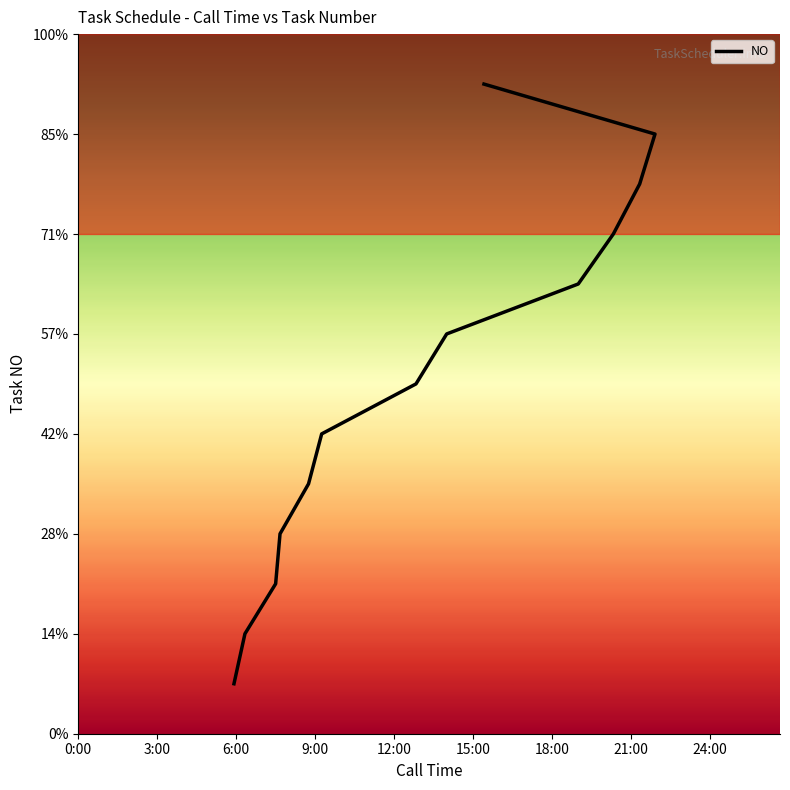

Reading left to right, what are all the values shown in this chart?

1	2	3	4	5	6	7	8	9	10	11	12	13